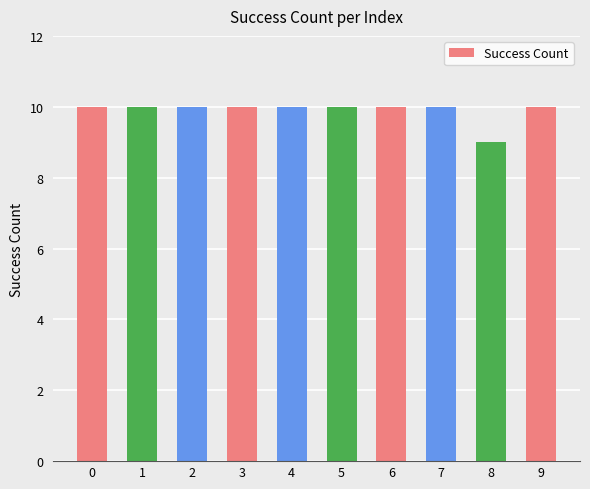

Are the bars horizontal?

No